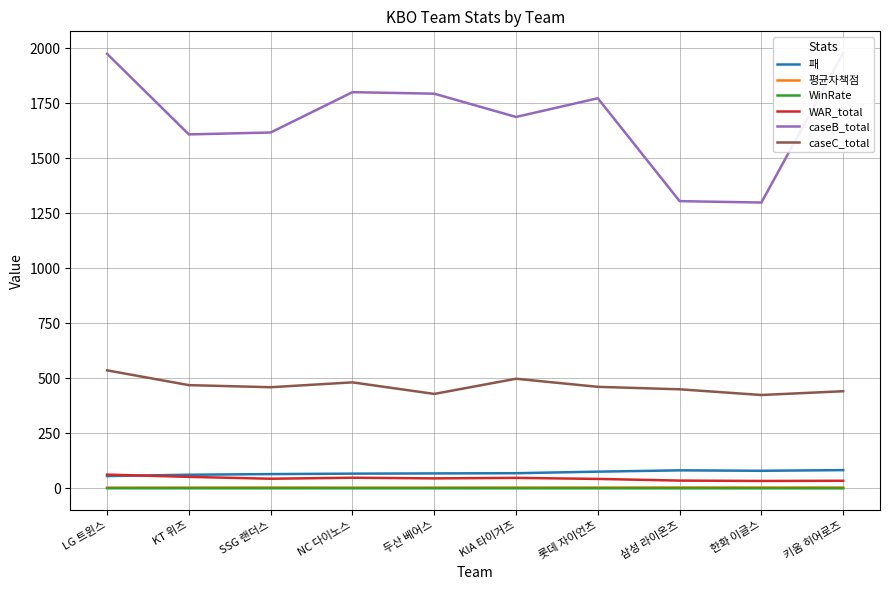

Count the number of categories in the chart.

10